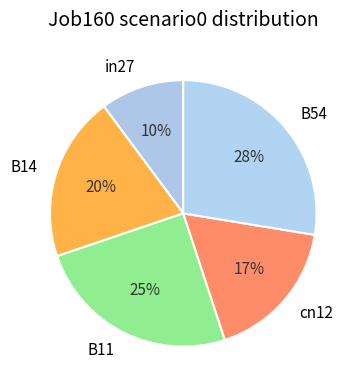

Do B11 and B14 together represent more than half of the pie?

No